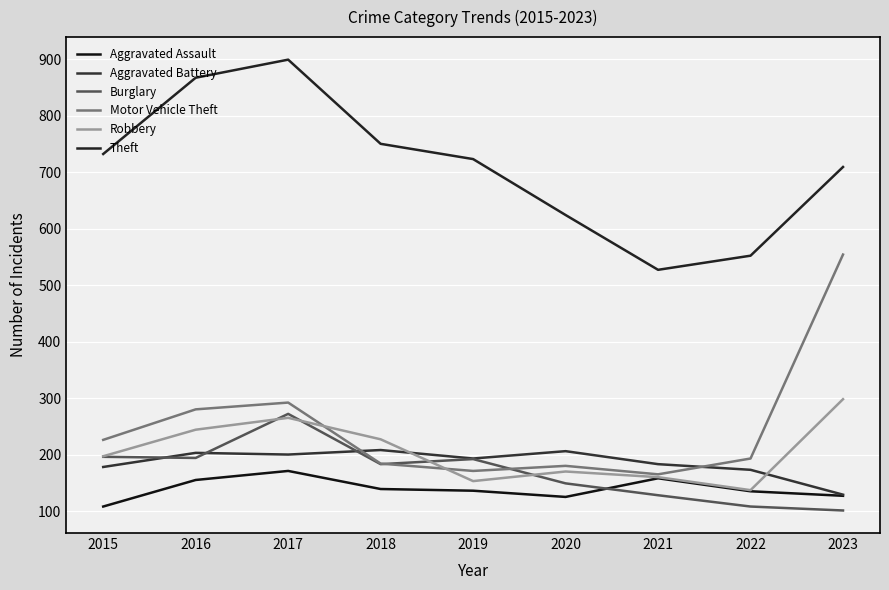

What is the difference between the maximum and minimum values in the Motor Vehicle Theft series?

389